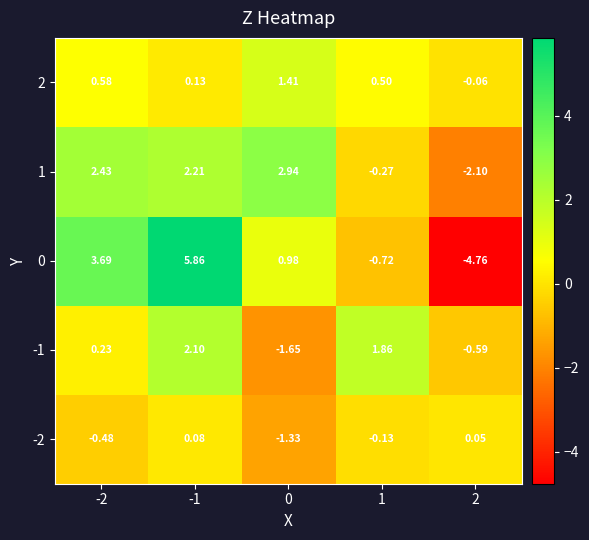

Which series has the largest range (max minus min)?

0